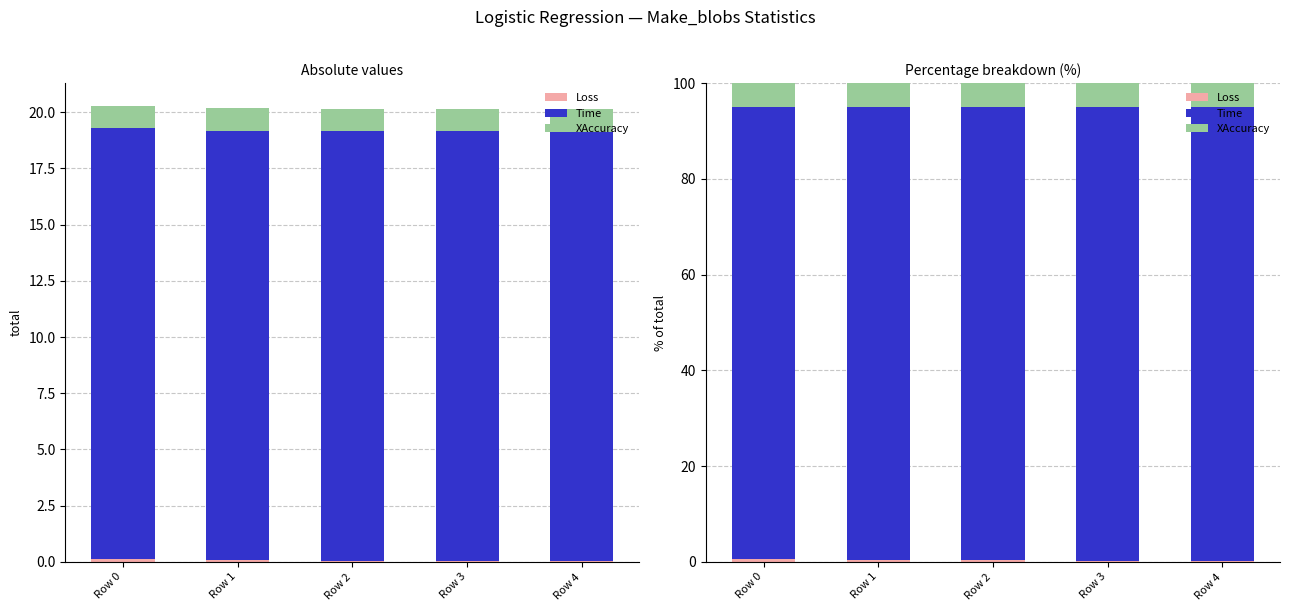

At which category does the chart reach its minimum across all series?

Row 4